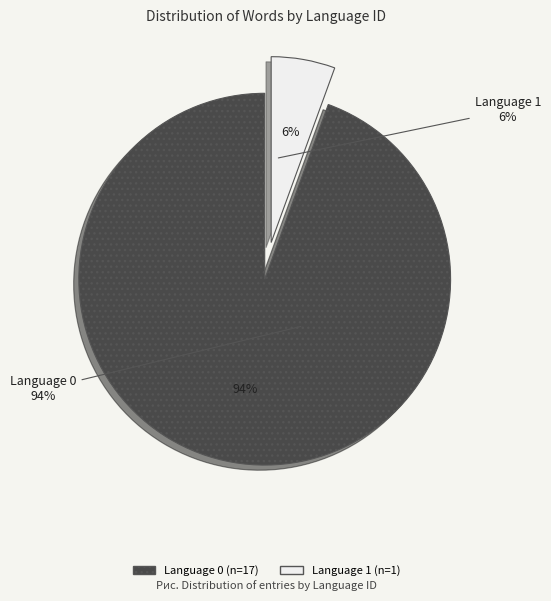

Which slice is the largest?

Language 0